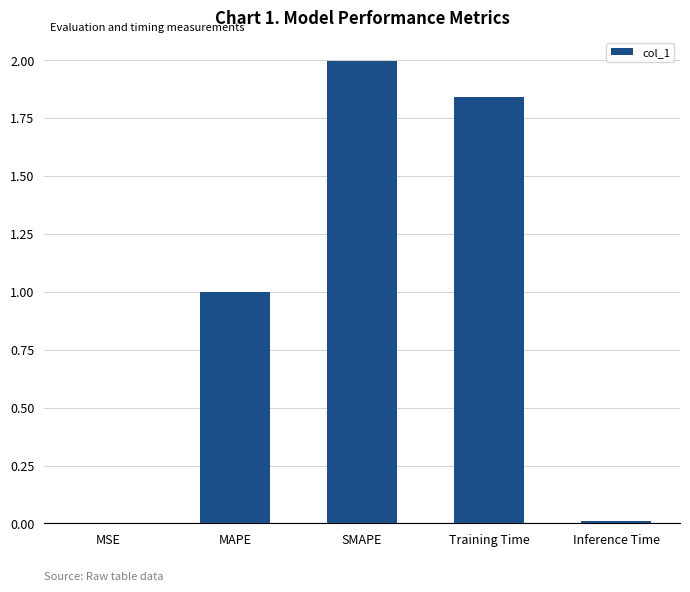

What is the change in value from Training Time to Inference Time?

-1.8